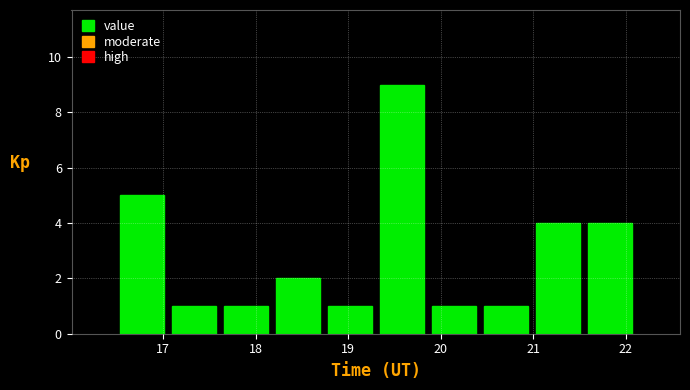

How tall is the bar that spans 21.5 to 22.1 on the x-axis? Neither the bar edges nor the heights are printed on the chart, so give them approximately, as read against the axes.

4